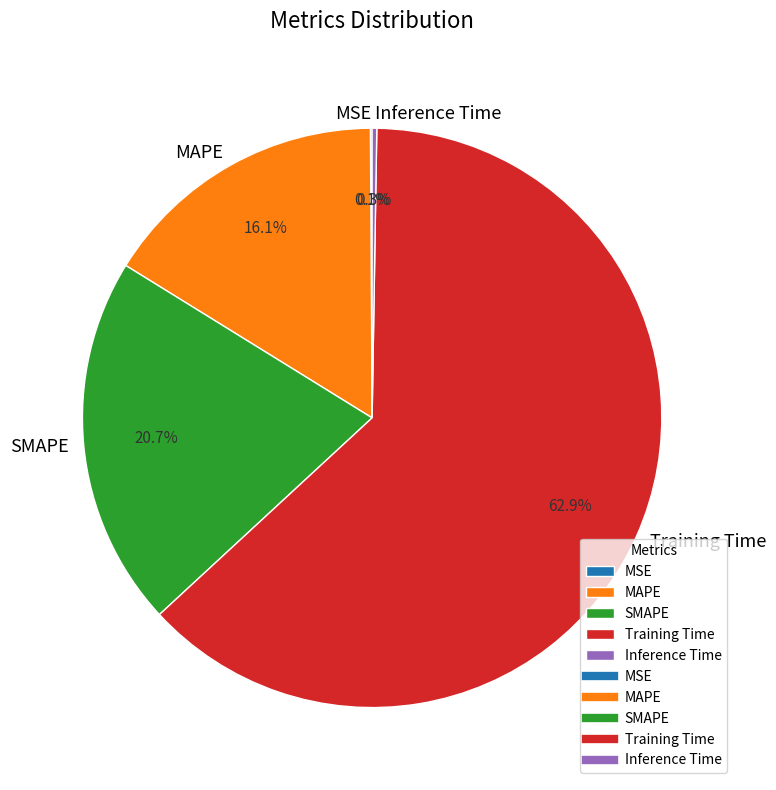

Is there any slice that represents more than half of the pie?

Yes